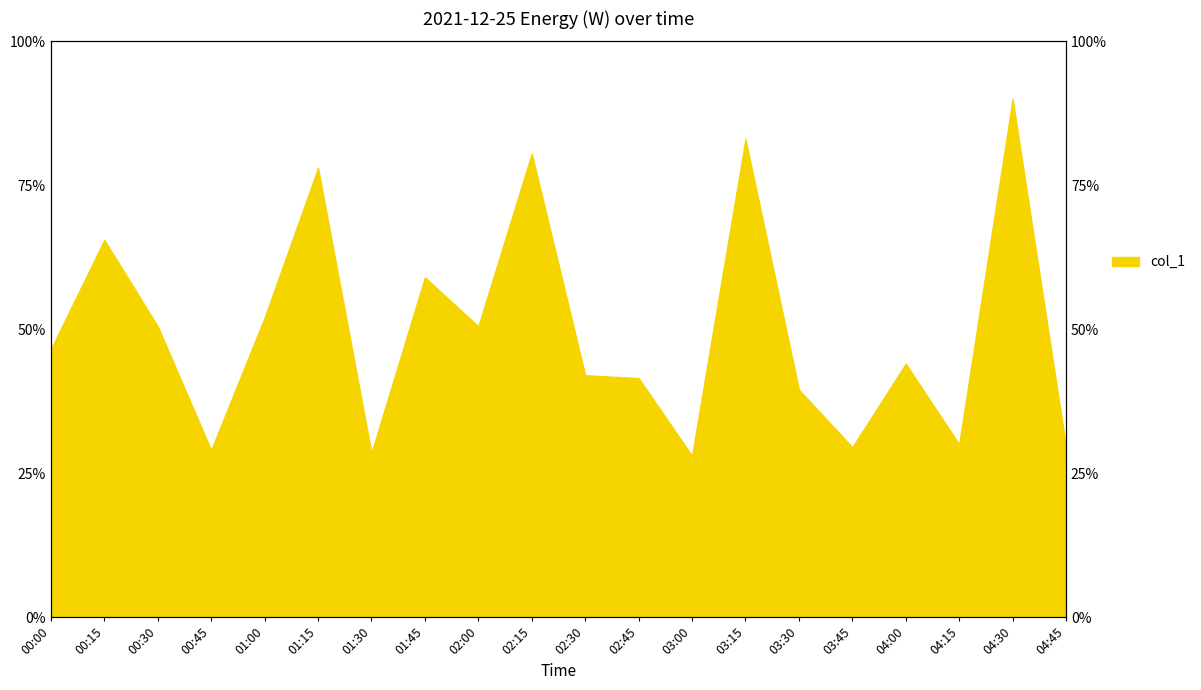

Reading left to right, extract all data points from this chart.

00:00=3720	00:15=5240	00:30=4040	00:45=2320	01:00=4160	01:15=6240	01:30=2280	01:45=4720	02:00=4040	02:15=6440	02:30=3360	02:45=3320	03:00=2240	03:15=6640	03:30=3160	03:45=2360	04:00=3520	04:15=2400	04:30=7200	04:45=2360